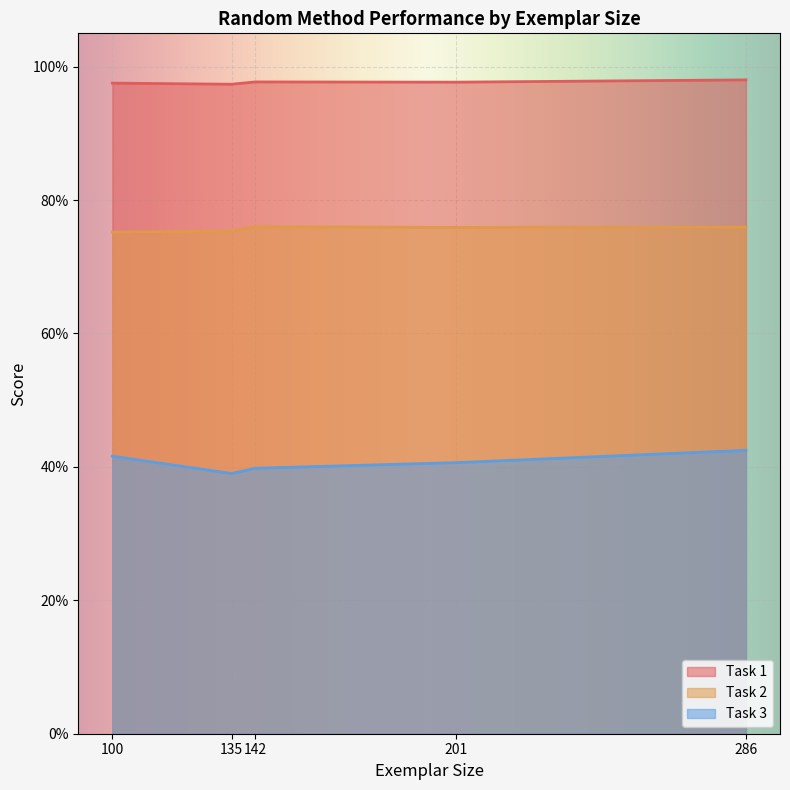

Reading left to right, transcribe all the data shown in this chart.

Task 1: 1.0	1.0	1.0	1.0	1.0
Task 2: 0.8	0.8	0.8	0.8	0.8
Task 3: 0.4	0.4	0.4	0.4	0.4